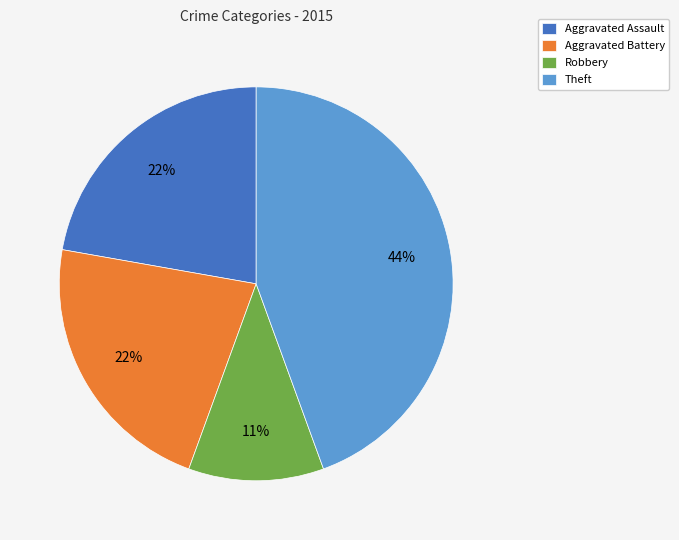

Is the sum of Robbery and Aggravated Assault greater than half?

No